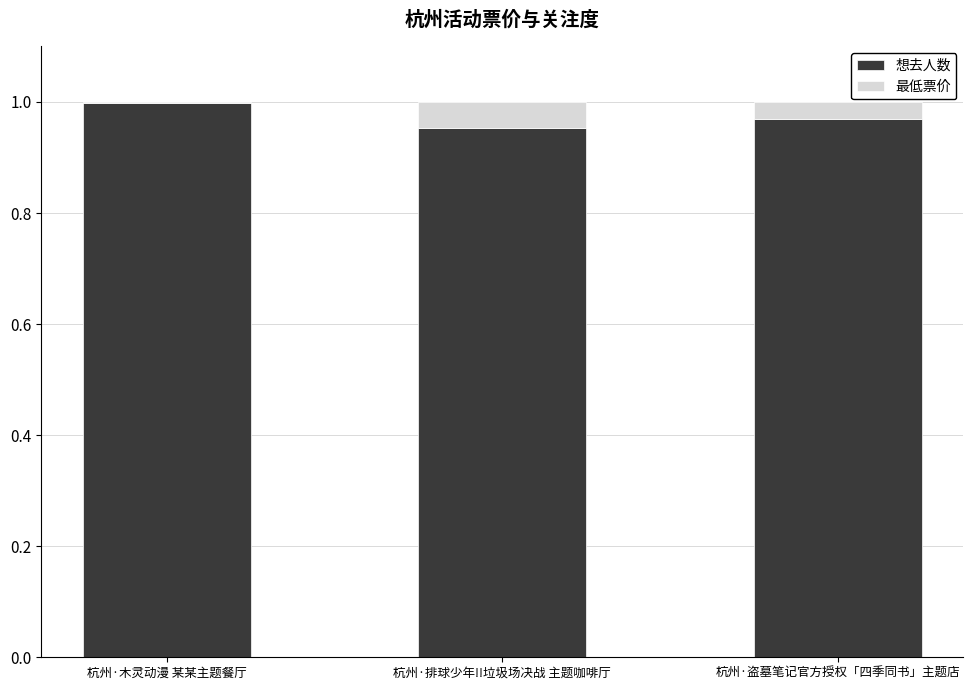

At which label does 想去人数 reach its peak?

杭州·木灵动漫 某某主题餐厅